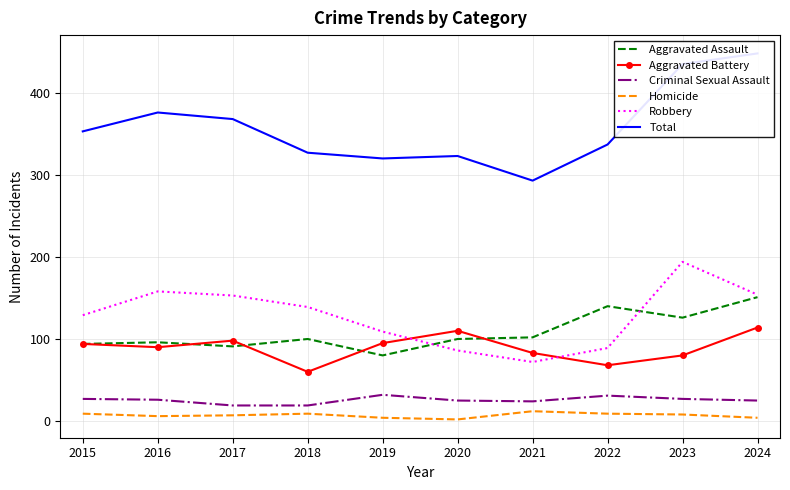

What is the average value of the Aggravated Assault series?

108